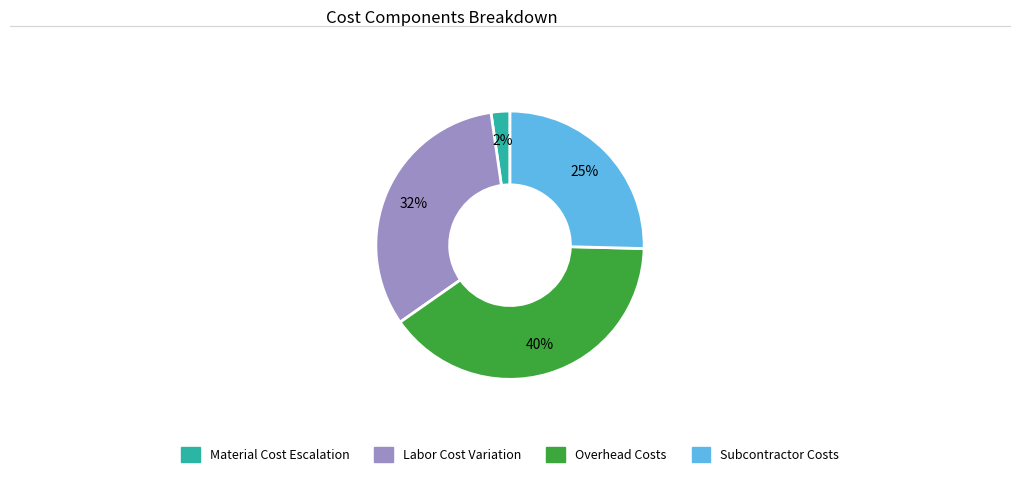

To the nearest percent, what is the average slice percentage?

25%